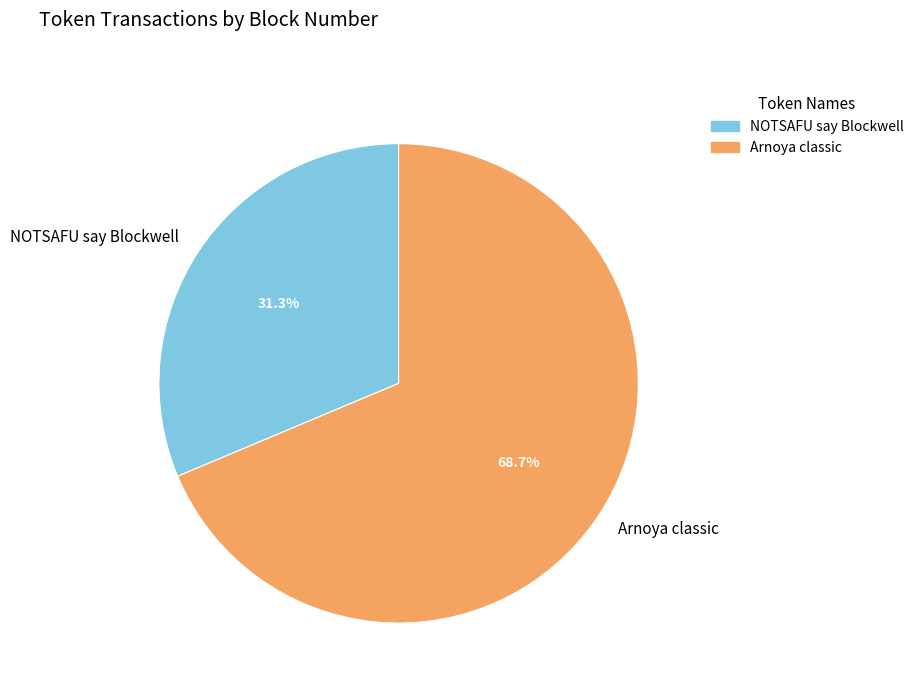

What portion of the pie excludes Arnoya classic?

31.3%